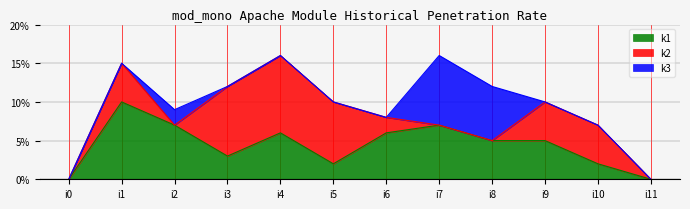

How many intersections are there between k1 and k3?

2